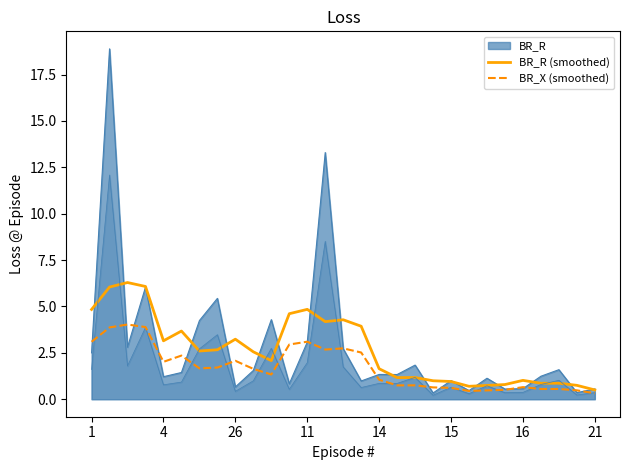

In BR_R (smoothed), how many points are lower than both neighbors (excluding endpoints)?

7